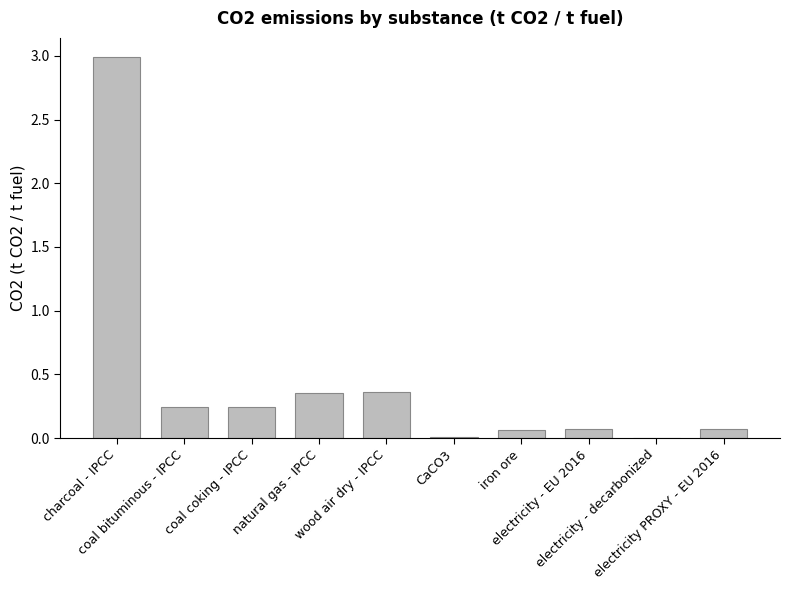

Does the chart contain stacked bars?

No